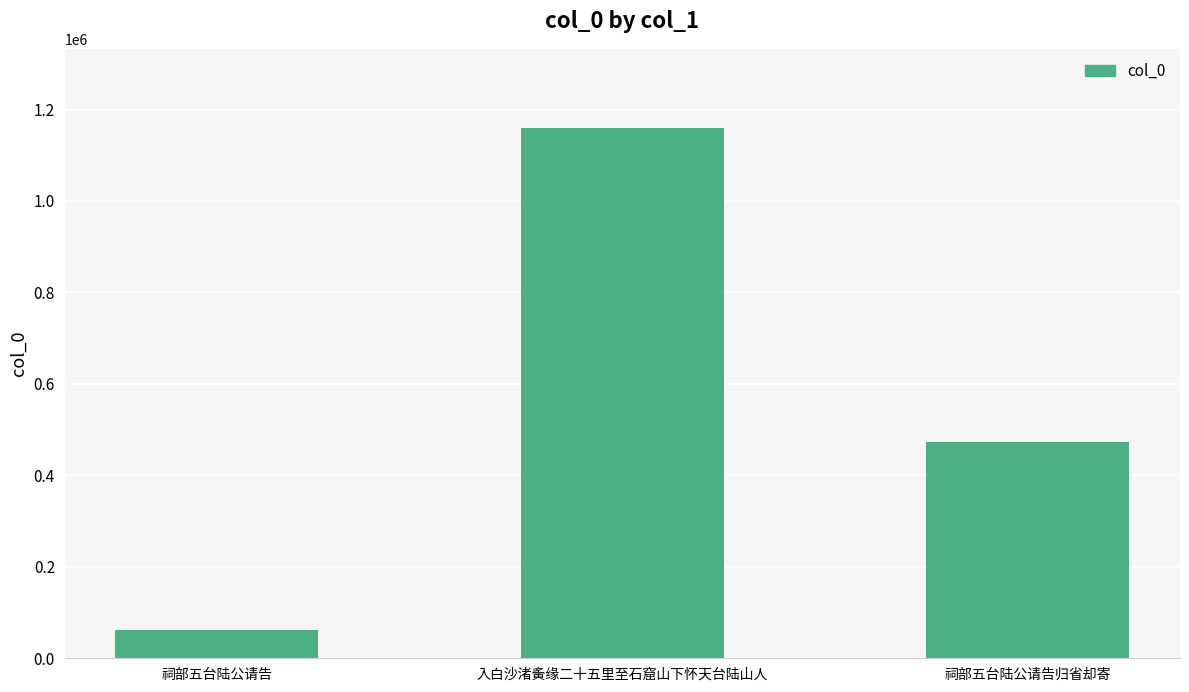

Does the chart contain stacked bars?

No